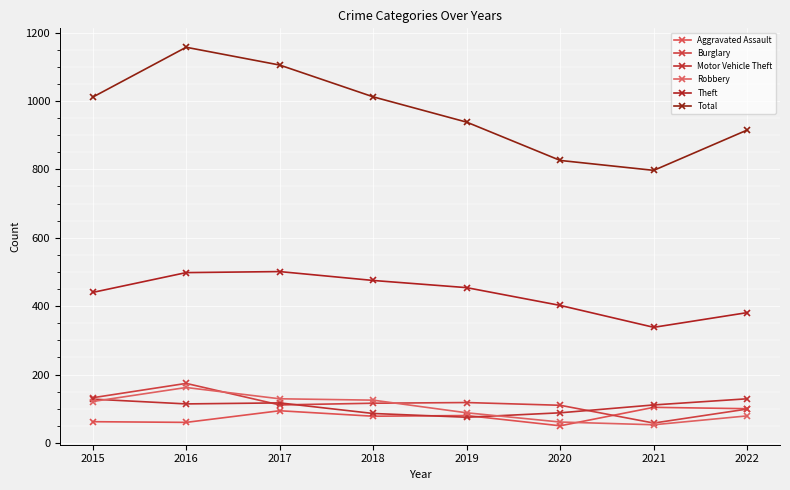

Reading left to right, extract all data points from this chart.

Aggravated Assault: 62	60	94	78	80	50	104	100
Burglary: 132	174	111	116	118	110	58	99
Motor Vehicle Theft: 128	114	117	86	75	88	111	129
Robbery: 121	162	129	125	88	61	53	79
Theft: 440	498	501	475	454	402	338	381
Total: 1011	1157	1105	1012	938	826	797	915